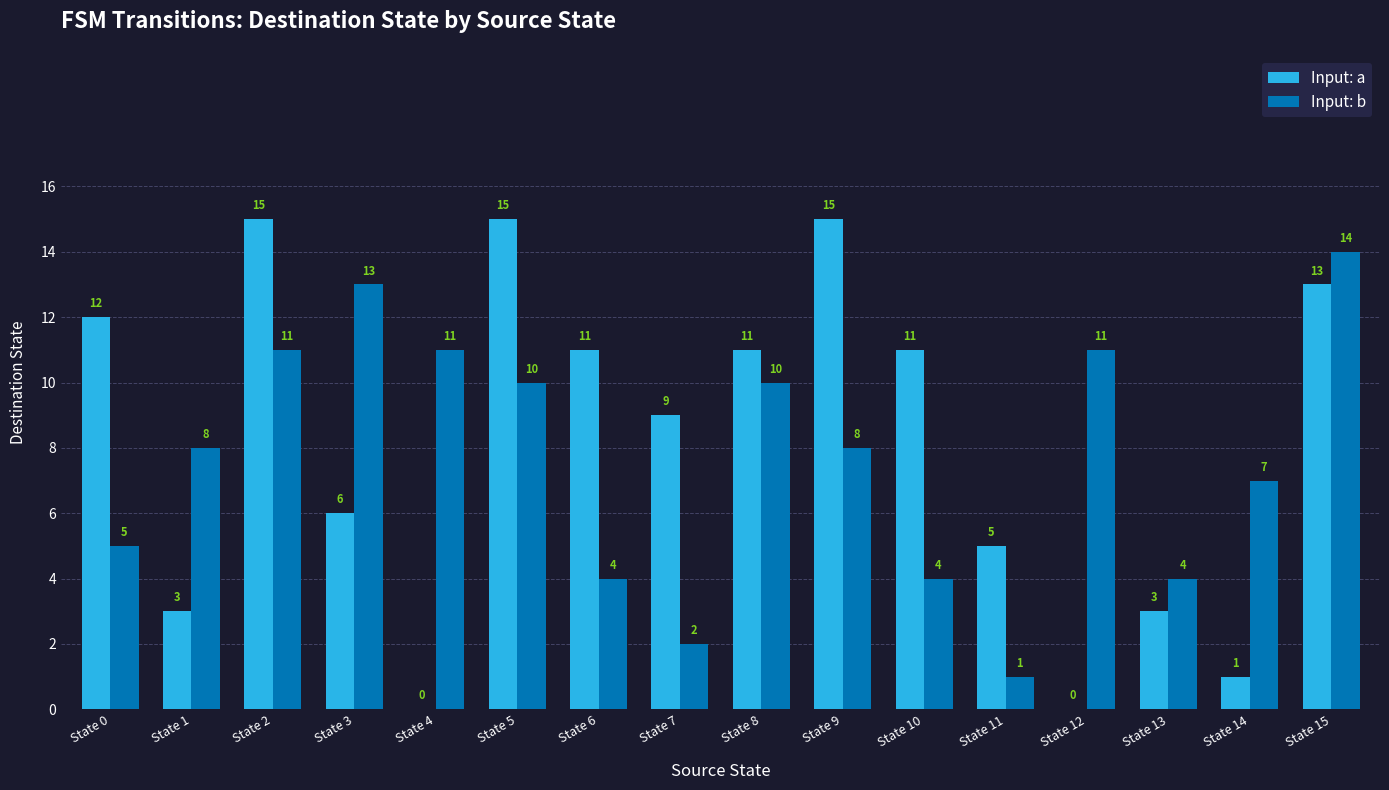

Reading left to right, list all the values displayed in this chart.

Input: a: State 0=12	State 1=3	State 2=15	State 3=6	State 4=0	State 5=15	State 6=11	State 7=9	State 8=11	State 9=15	State 10=11	State 11=5	State 12=0	State 13=3	State 14=1	State 15=13
Input: b: State 0=5	State 1=8	State 2=11	State 3=13	State 4=11	State 5=10	State 6=4	State 7=2	State 8=10	State 9=8	State 10=4	State 11=1	State 12=11	State 13=4	State 14=7	State 15=14